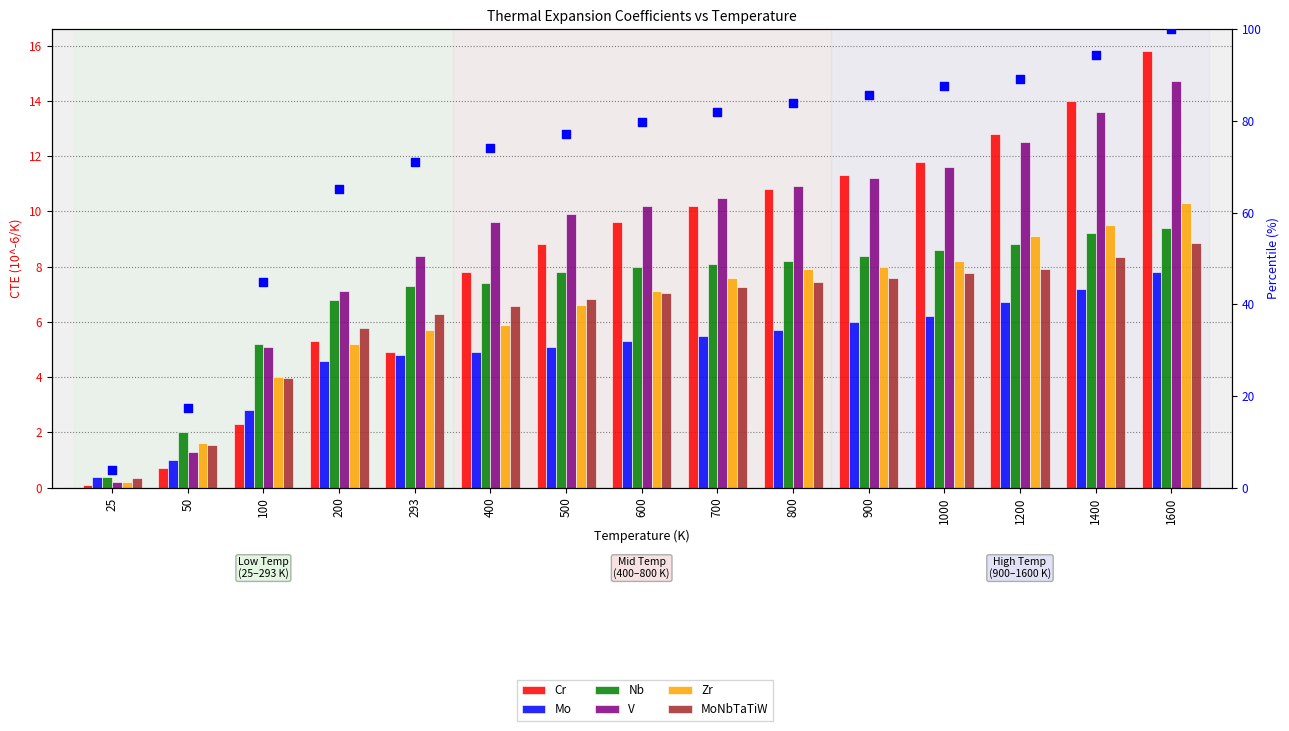

Is the value of Nb at 800 greater than the value of Zr at 100?

Yes